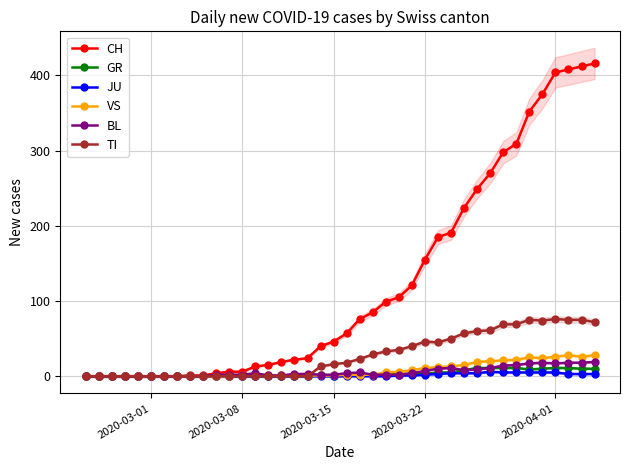

True or false: JU and GR intersect in this chart.

False